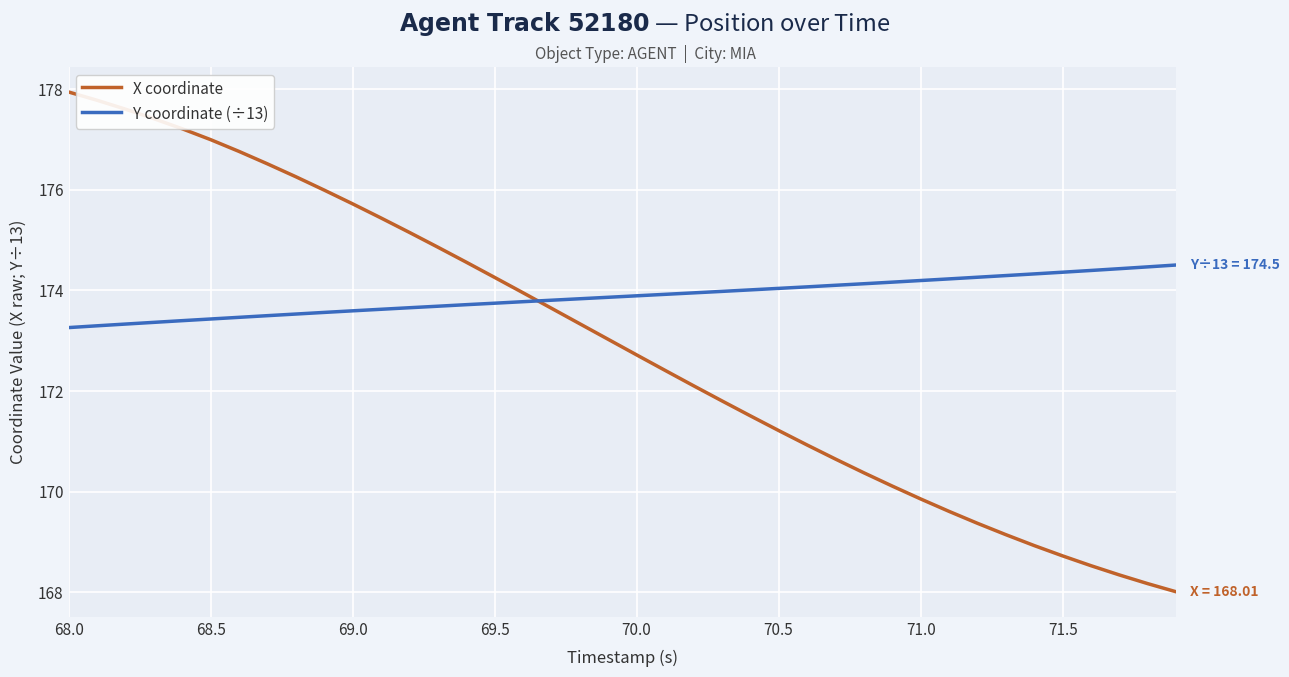

Which series has the largest total across all categories?

Y coordinate (÷13)